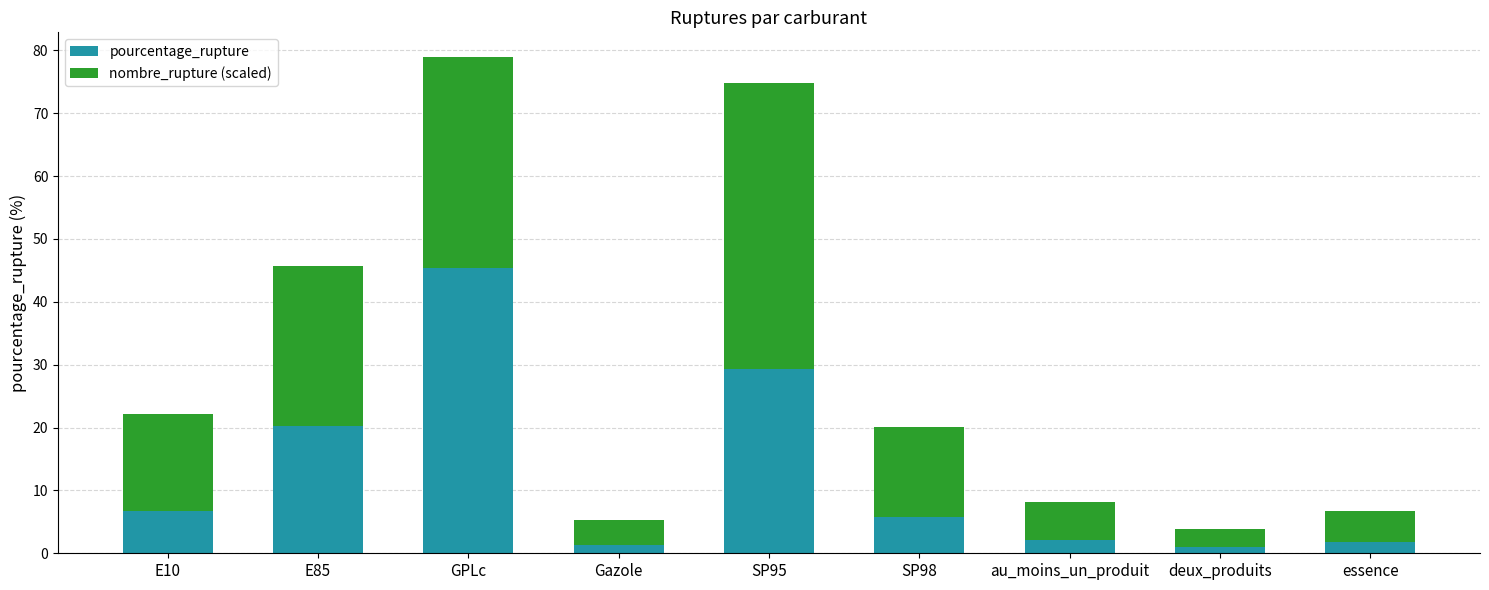

Count the number of data series in this chart.

2